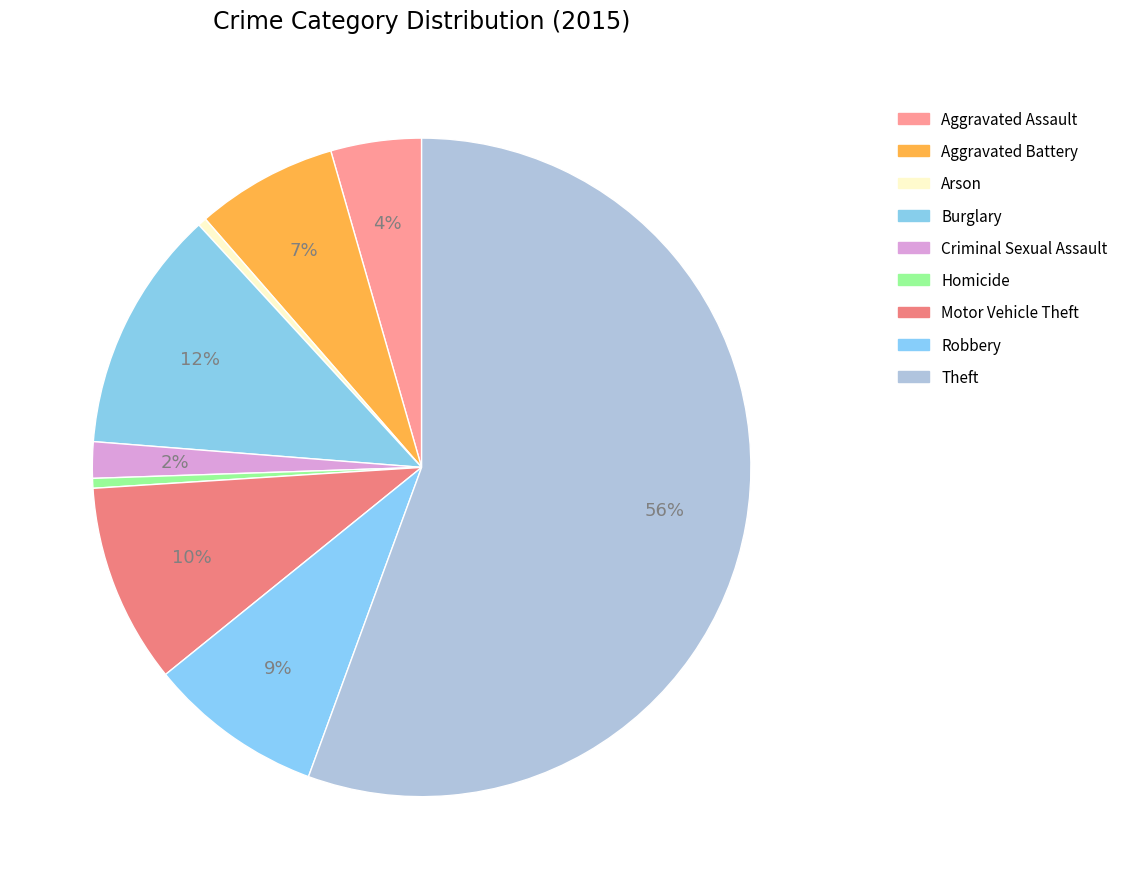

How many segments does this pie chart have?

9